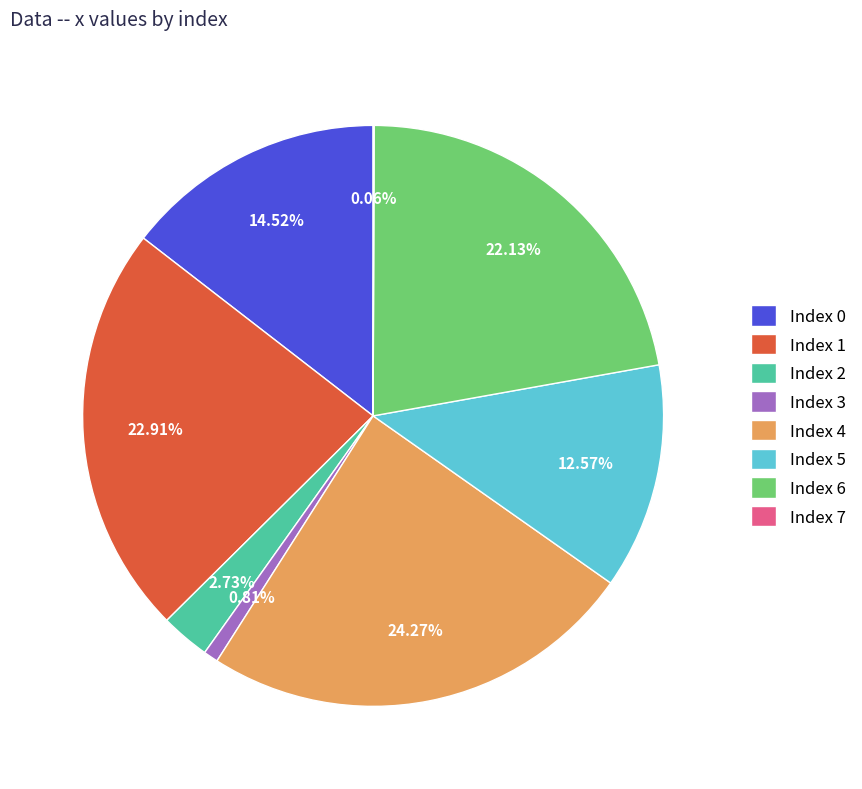

Does any single category account for the majority?

No